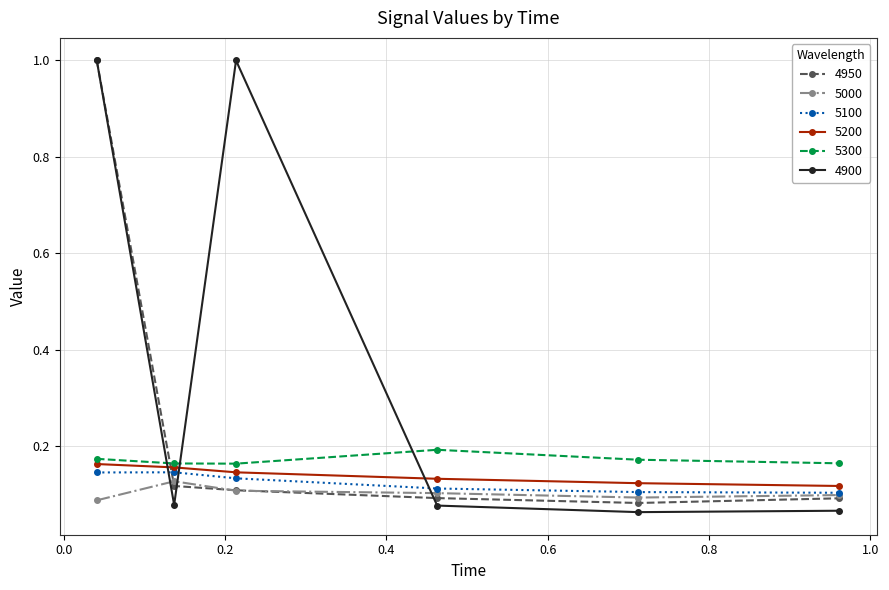

True or false: 5200 has more than 2 points higher than both neighbors.

False